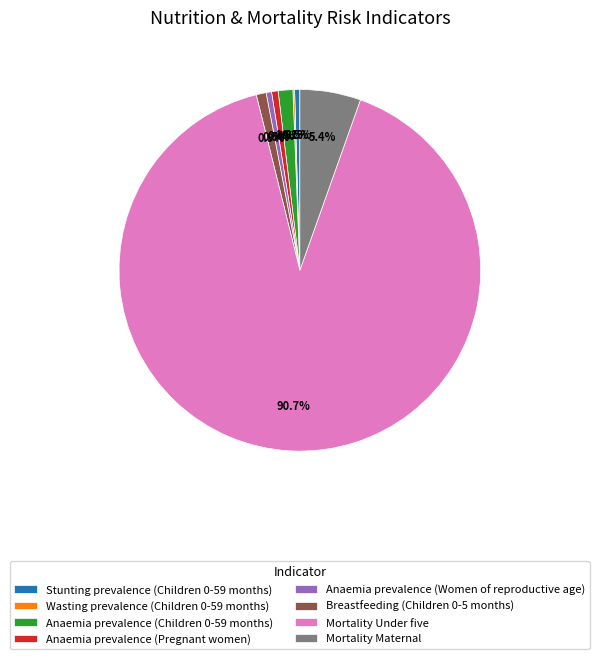

To the nearest percent, what is the average slice percentage?

12%